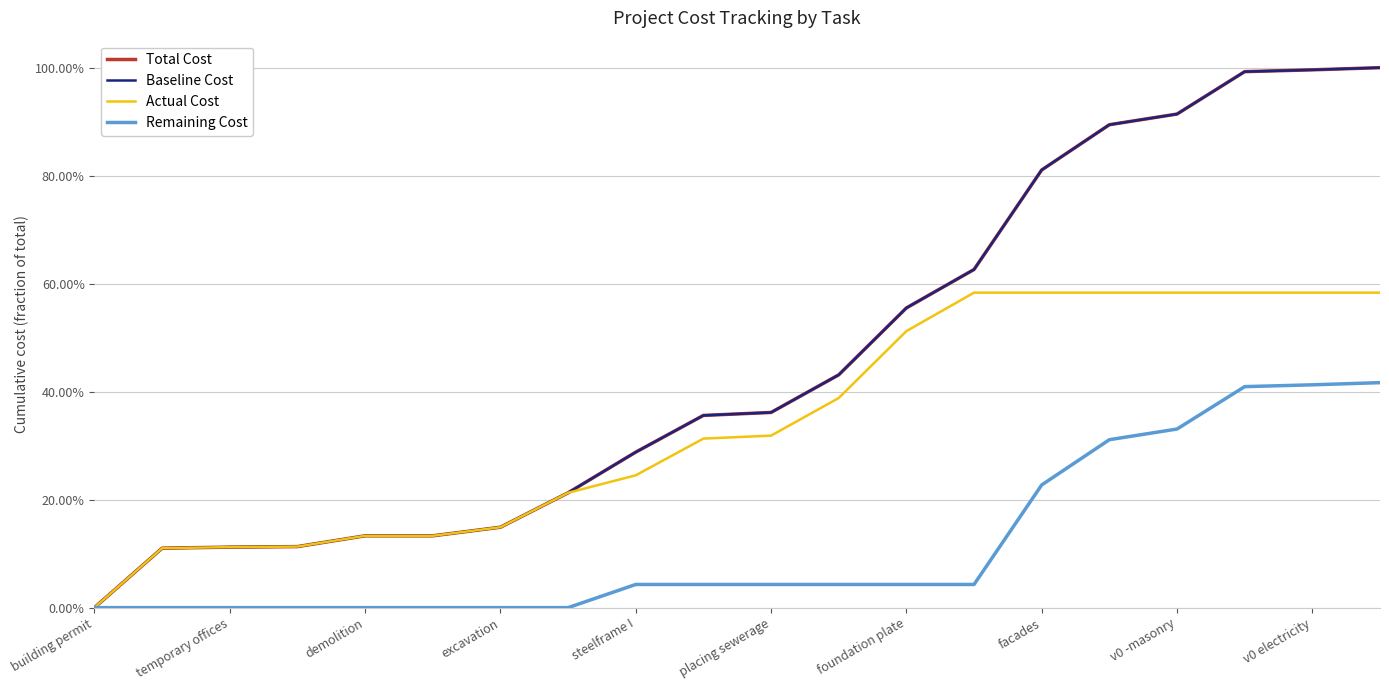

True or false: Baseline Cost has more than 0 points higher than both neighbors.

False